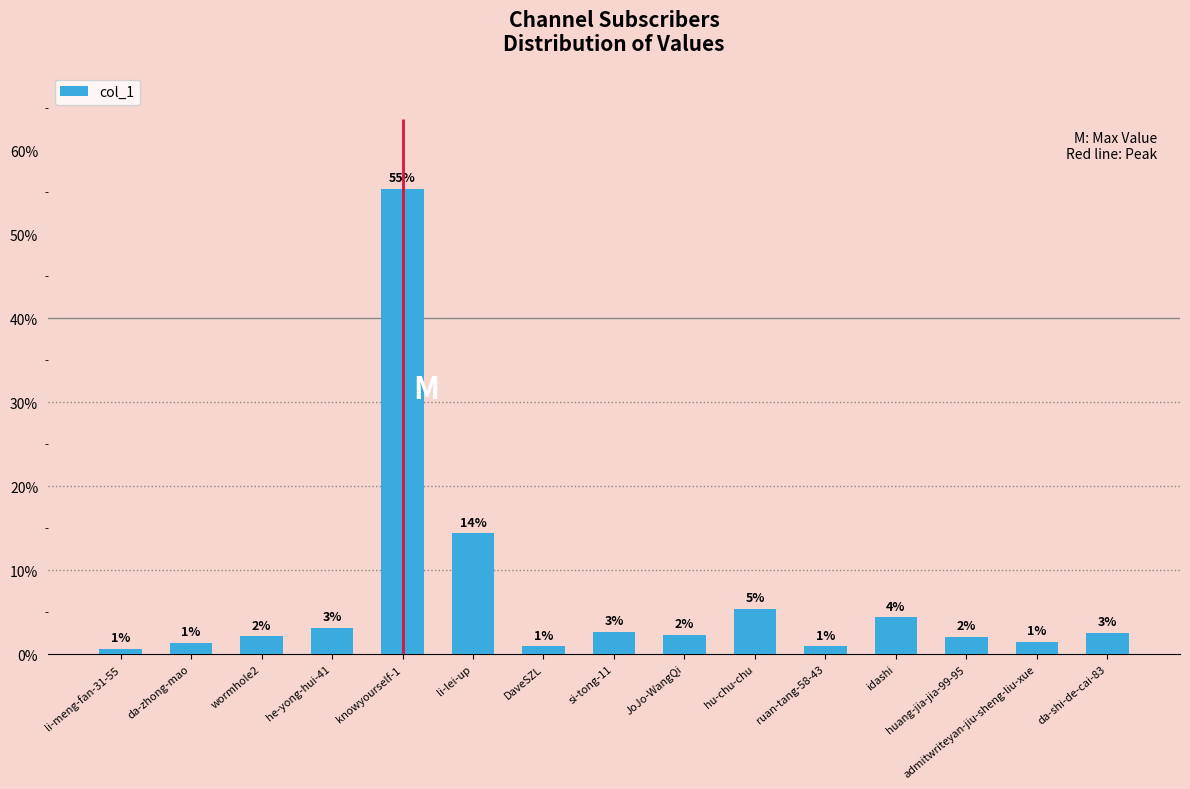

What is the difference between the values at admitwriteyan-jiu-sheng-liu-xue and hu-chu-chu?

3.9